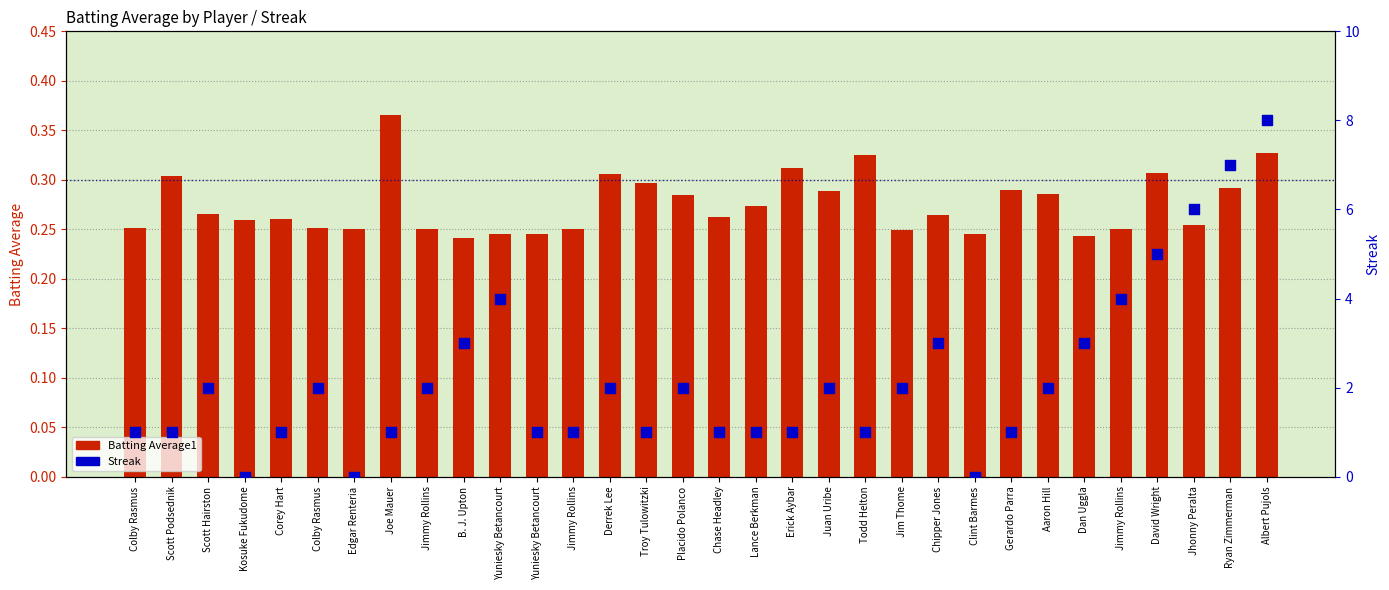

At which category is the sum across all series the highest?

Albert Pujols